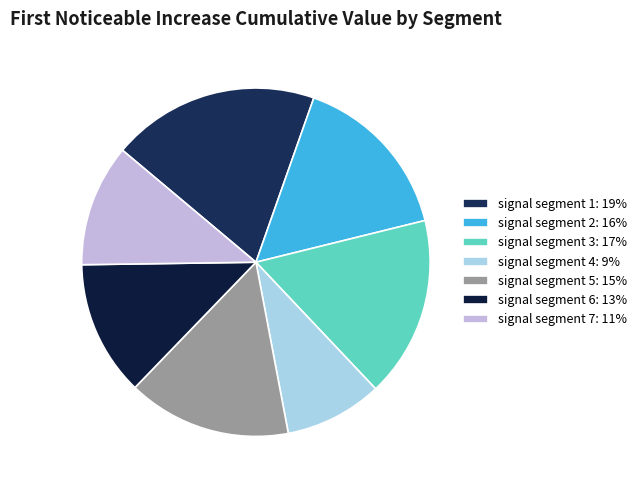

How many slices are in this pie chart?

7